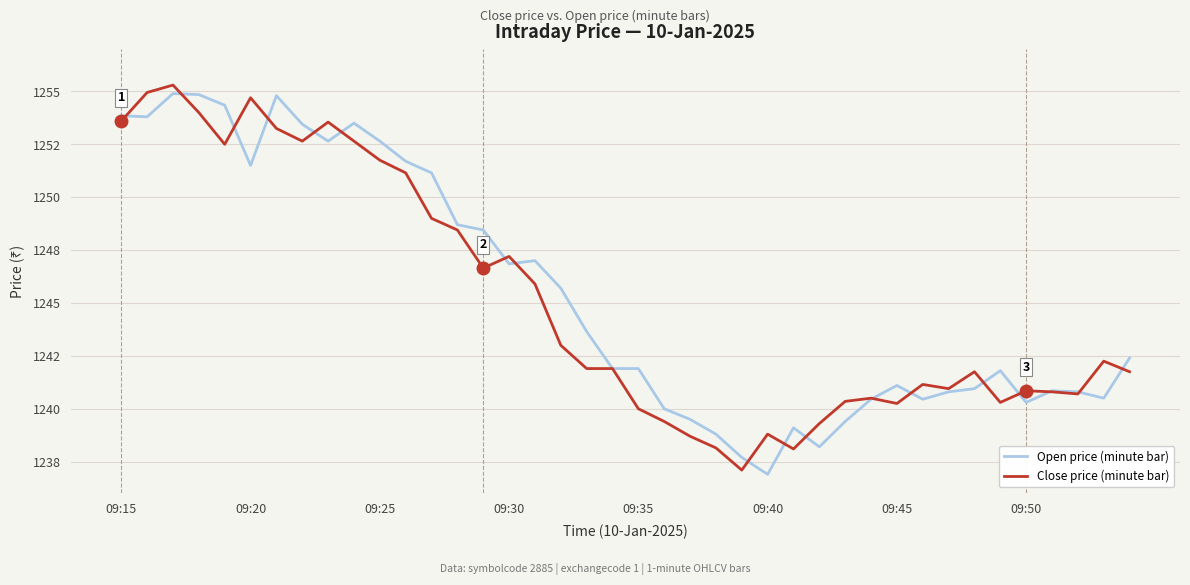

At which label does Open price (minute bar) reach its minimum?

09:40